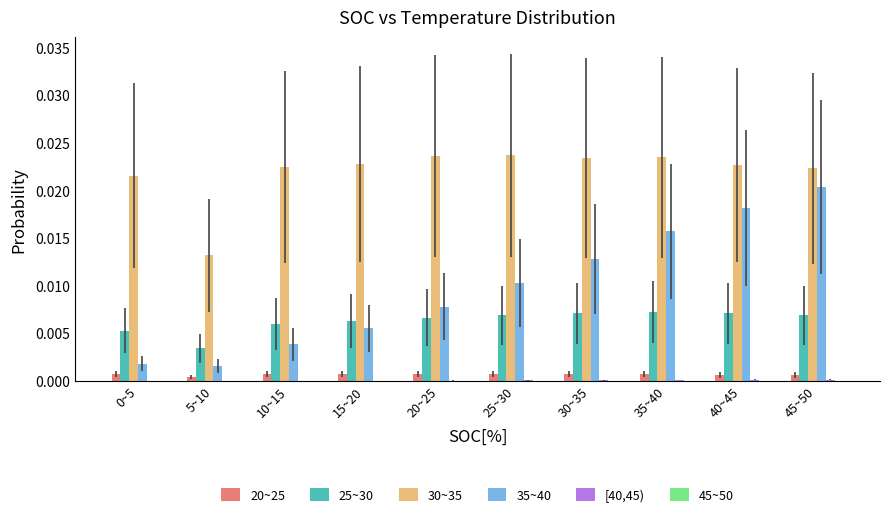

Which series has the largest total across all categories?

30~35